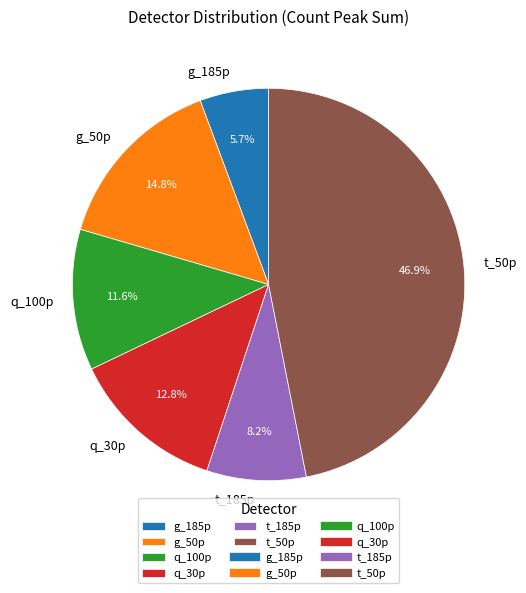

Which slice is the largest?

t_50p